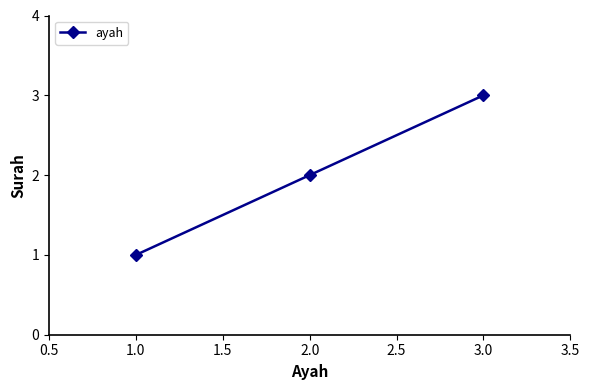

What is the smallest value displayed?

1